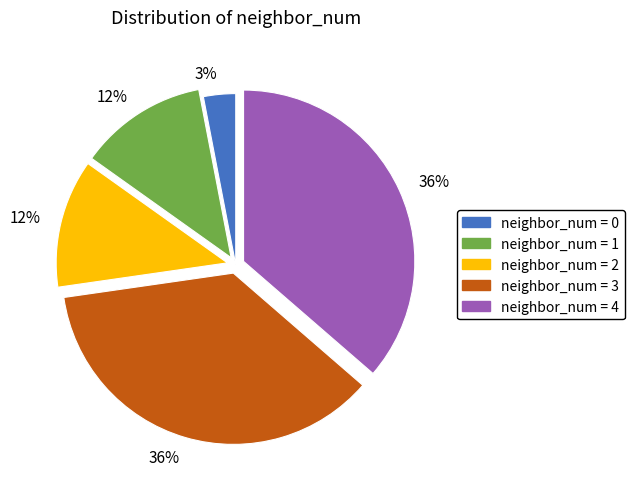

To the nearest percent, what is the difference between the largest and smallest slice percentages?

33%